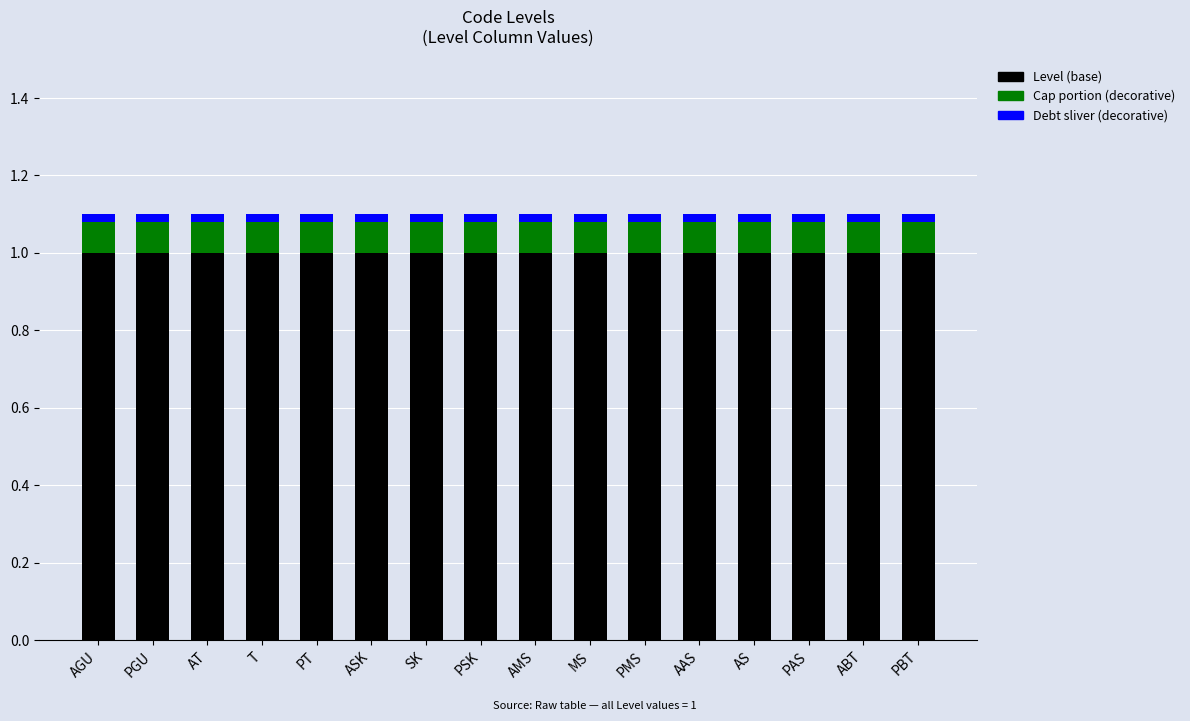

How many bars are there in total?

16